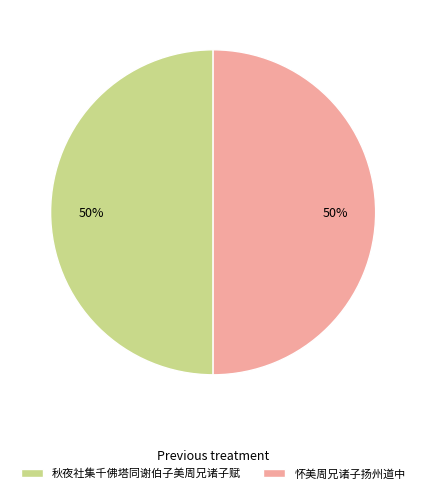

Is the sum of 怀美周兄诸子扬州道中 and 秋夜社集千佛塔同谢伯子美周兄诸子赋 greater than half?

Yes